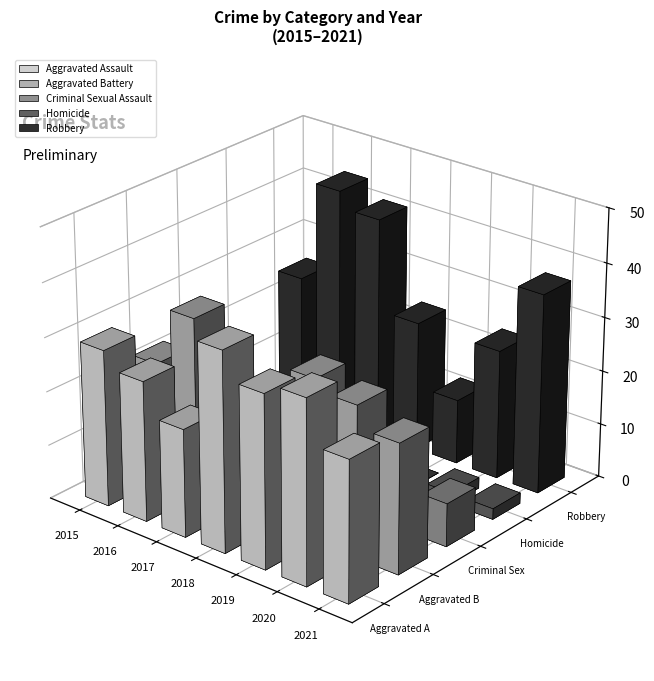

Reading left to right, transcribe all the data shown in this chart.

Aggravated Assault: 2015=29	2016=26	2017=20	2018=37	2019=32	2020=34	2021=26
Aggravated Battery: 2015=22	2016=33	2017=21	2018=23	2019=30	2020=28	2021=24
Criminal Sexual Assault: 2015=7	2016=2	2017=6	2018=8	2019=9	2020=4	2021=8
Homicide: 2015=3	2016=2	2017=1	2018=0	2019=0	2020=2	2021=2
Robbery: 2015=25	2016=44	2017=41	2018=24	2019=12	2020=24	2021=37